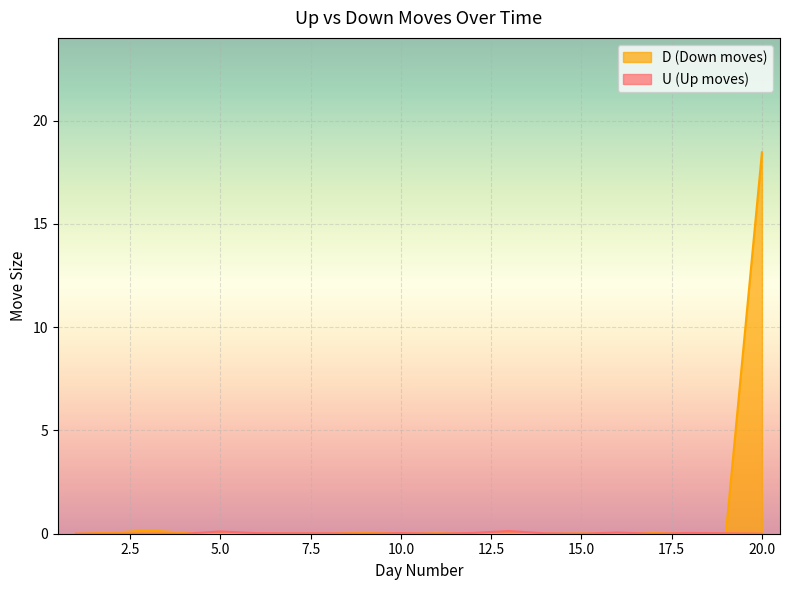

How many interior local peaks does the D (Down moves) series have?

5